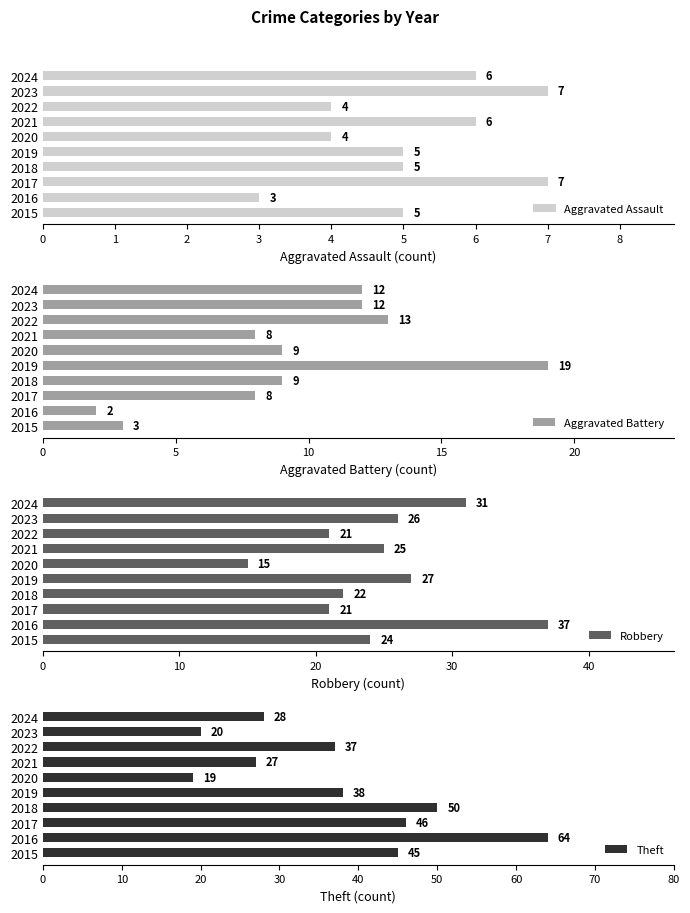

What is the minimum value for Robbery?

15